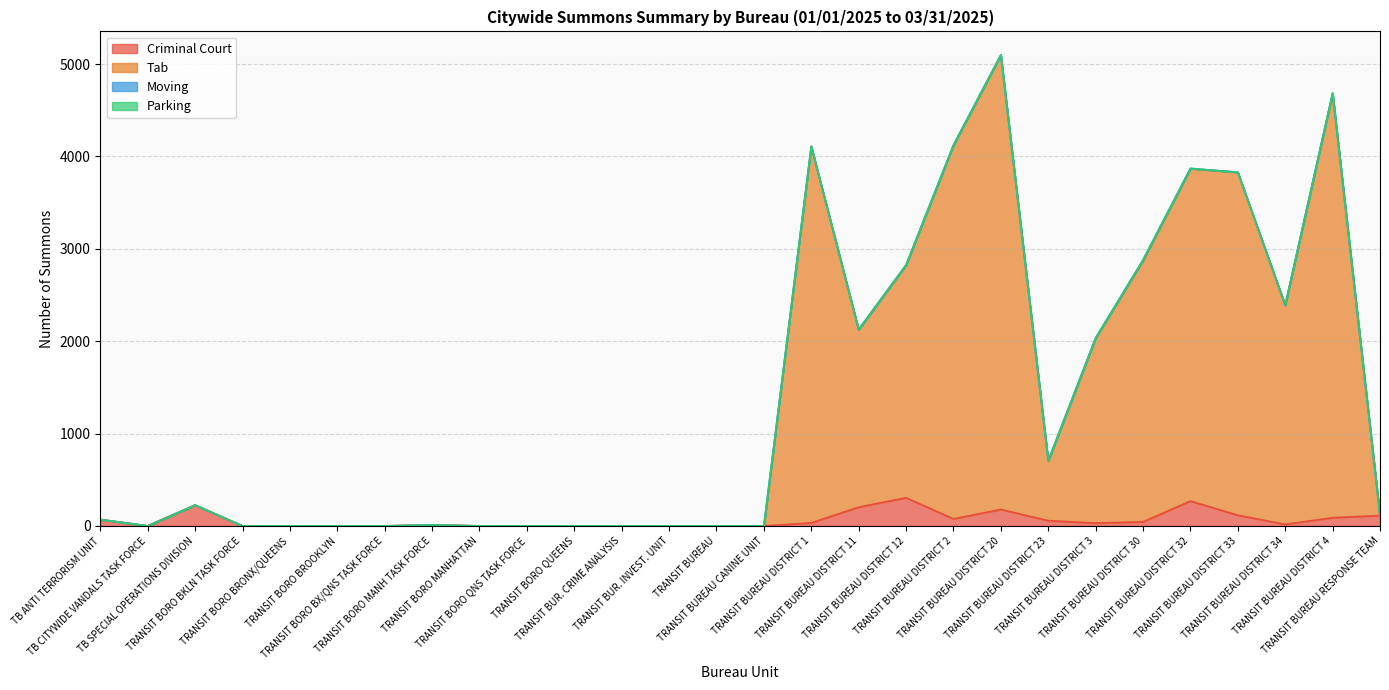

Does the chart have visible grid lines?

Yes